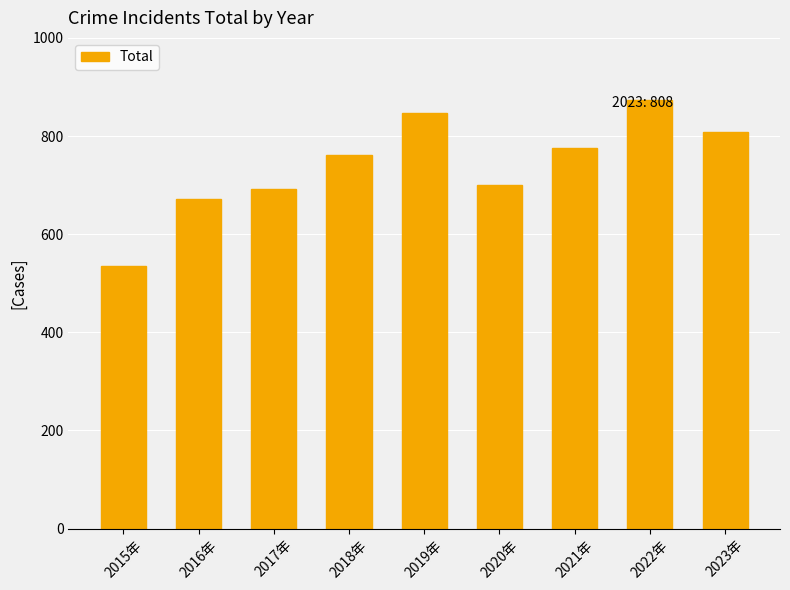

Rank the categories by value from lowest to highest.

2015年, 2016年, 2017年, 2020年, 2018年, 2021年, 2023年, 2019年, 2022年